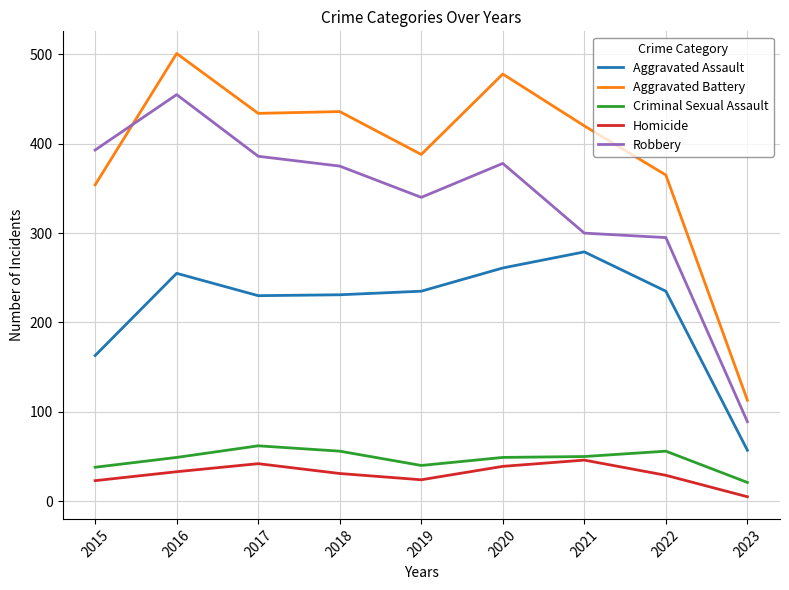

Which series has the widest spread of values?

Aggravated Battery